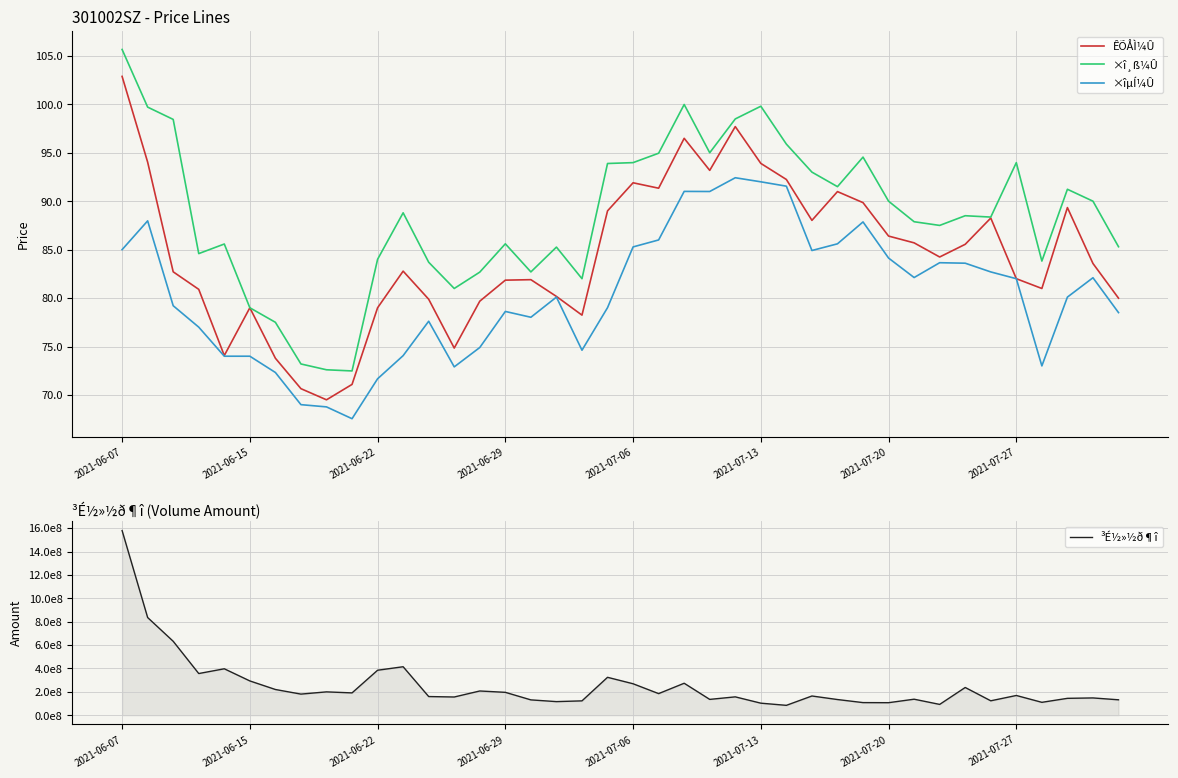

What is the highest value of the ÊÕÅÌ¼Û series?

102.9